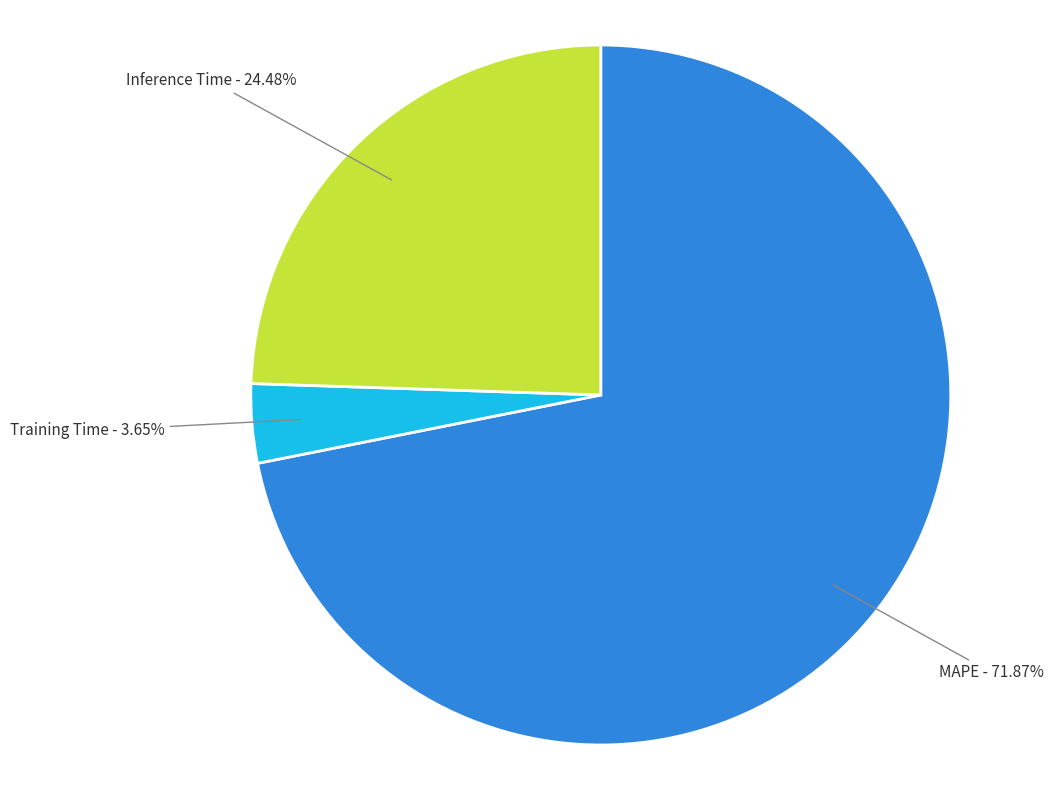

Which has a higher value, Training Time or MAPE?

MAPE